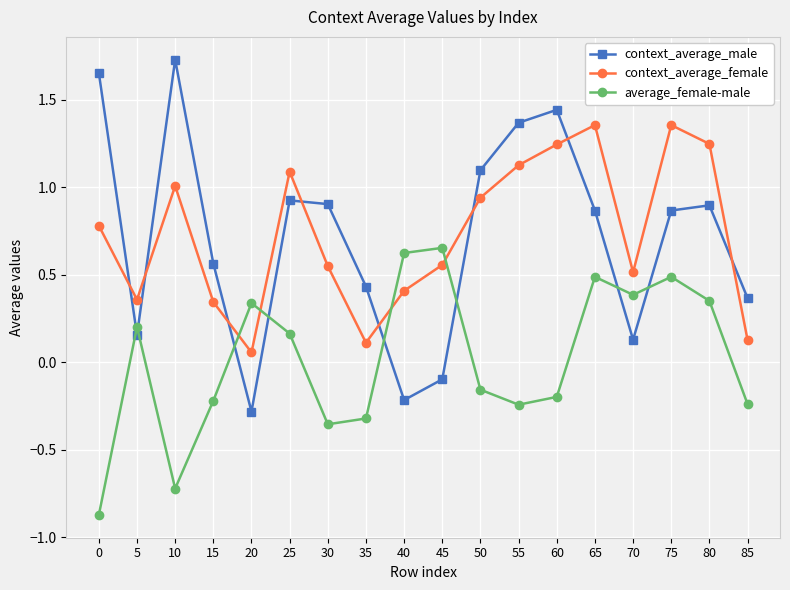

What is the difference between the maximum and minimum values in the context_average_male series?

2.0